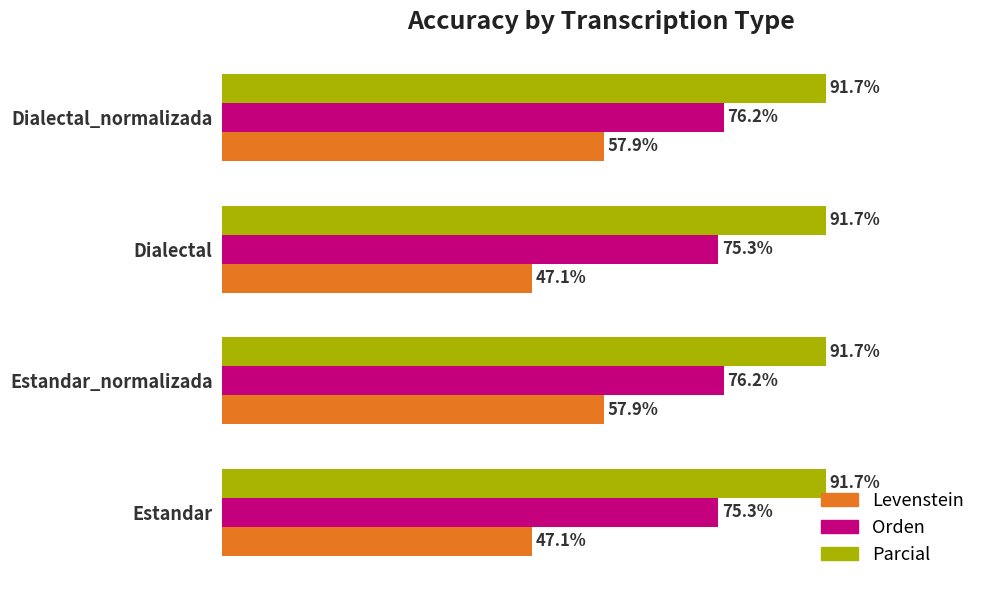

Which series has the widest spread of values?

Levenstein